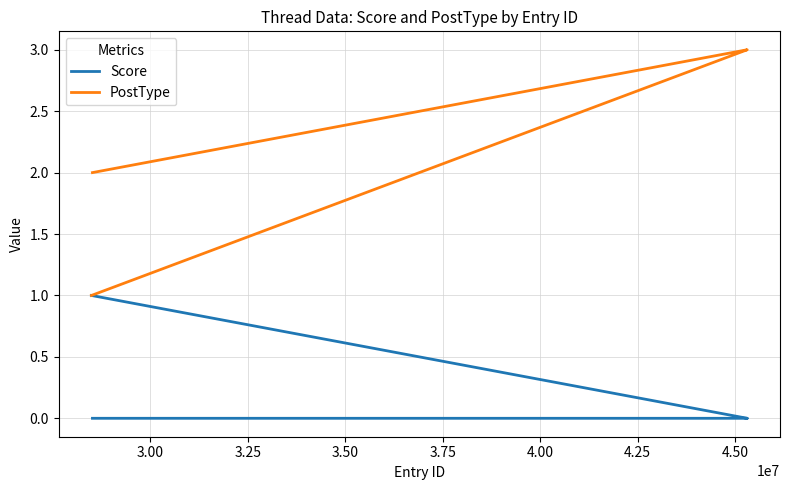

How many values in the PostType series are below 3?

2